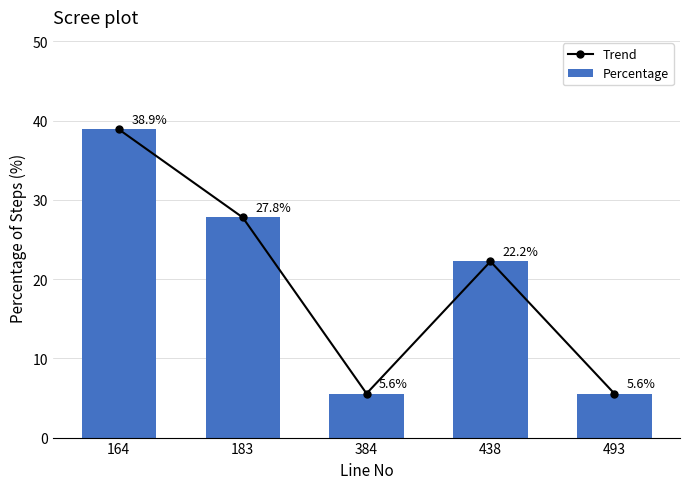

Rank the series at 384 from highest to lowest value.

Trend, Percentage